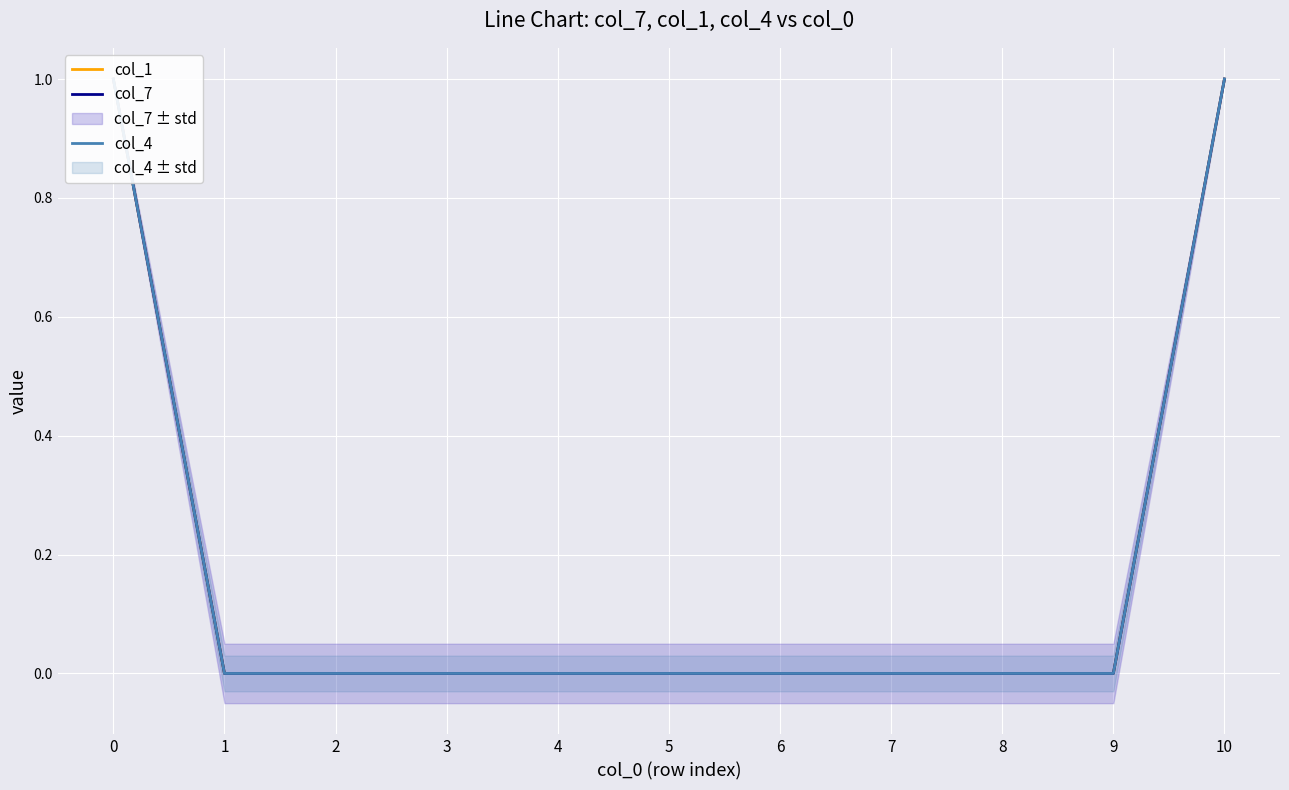

True or false: col_7 and col_1 intersect in this chart.

False